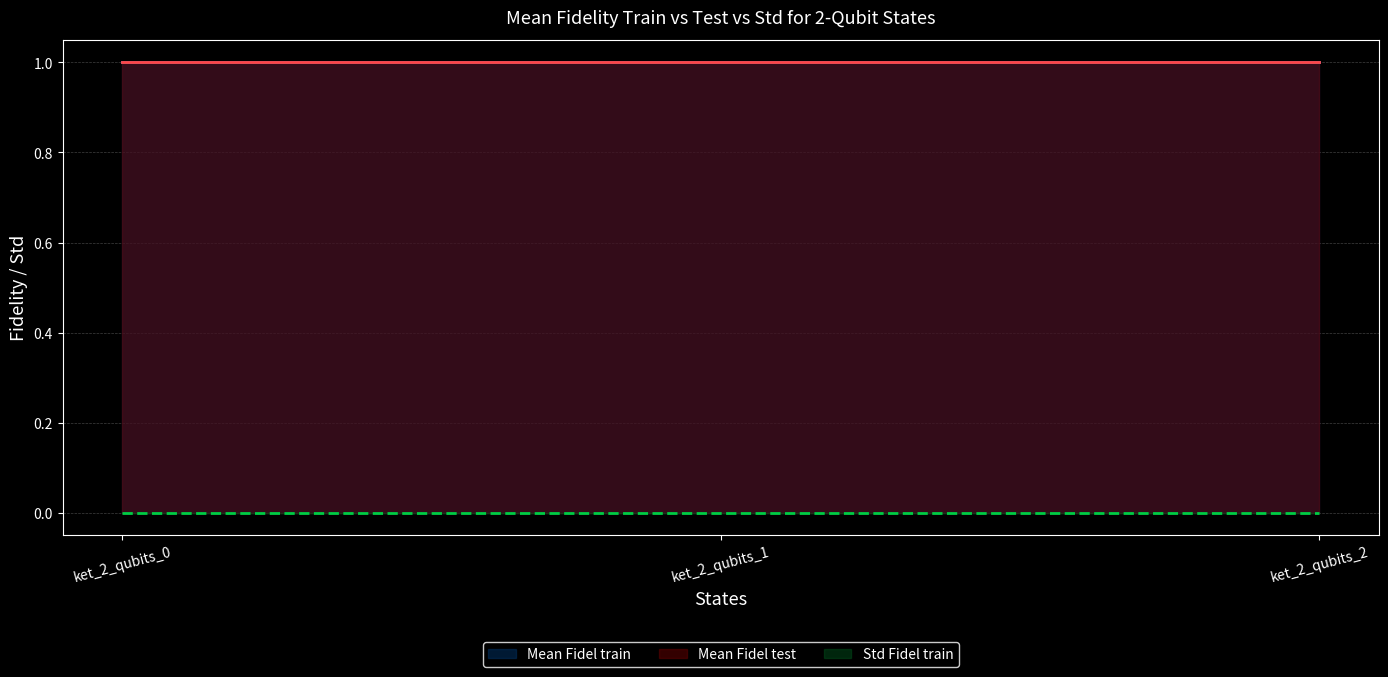

Which series has the largest range (max minus min)?

Std Fidel train